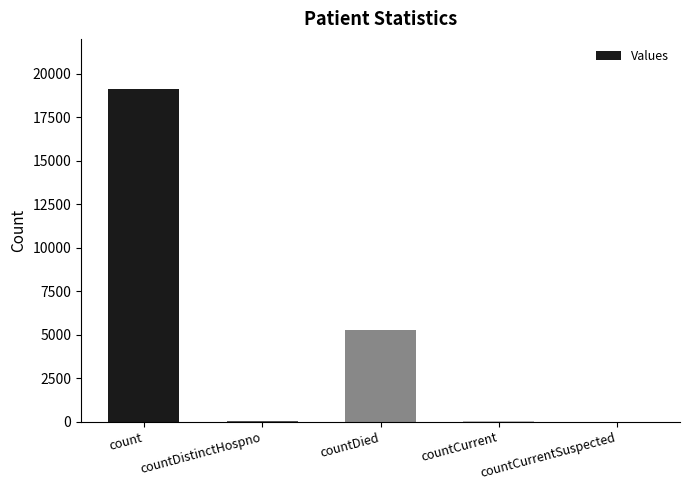

Which has a higher value, count or countCurrentSuspected?

count